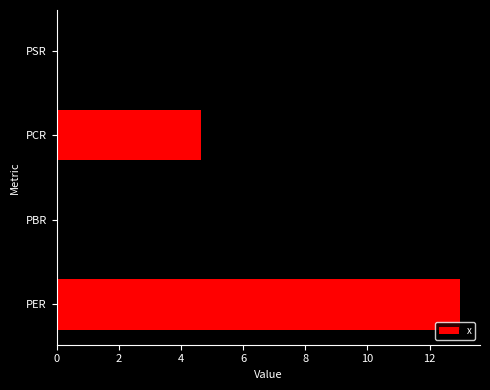

What is the minimum value shown in the chart?

0.7